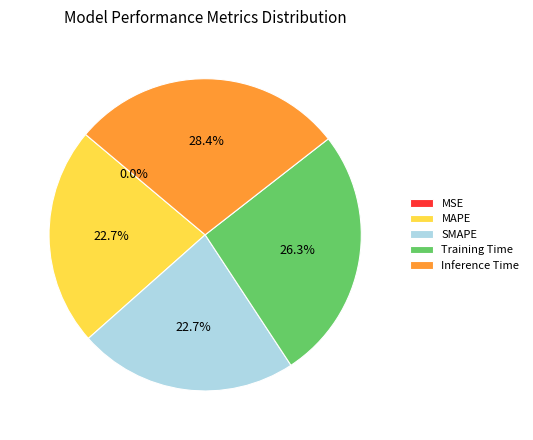

Between Training Time and Inference Time, which is larger?

Inference Time